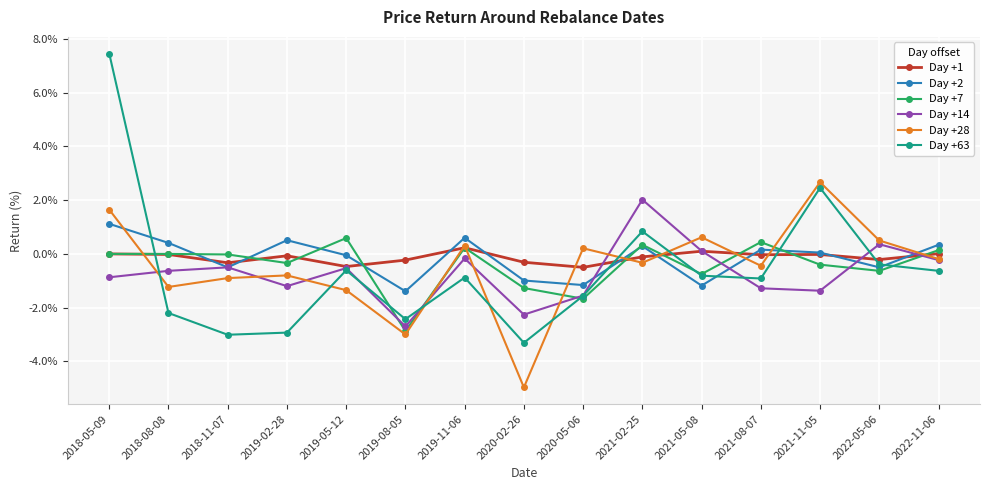

What is the label of the 6th point from the right?

2021-02-25